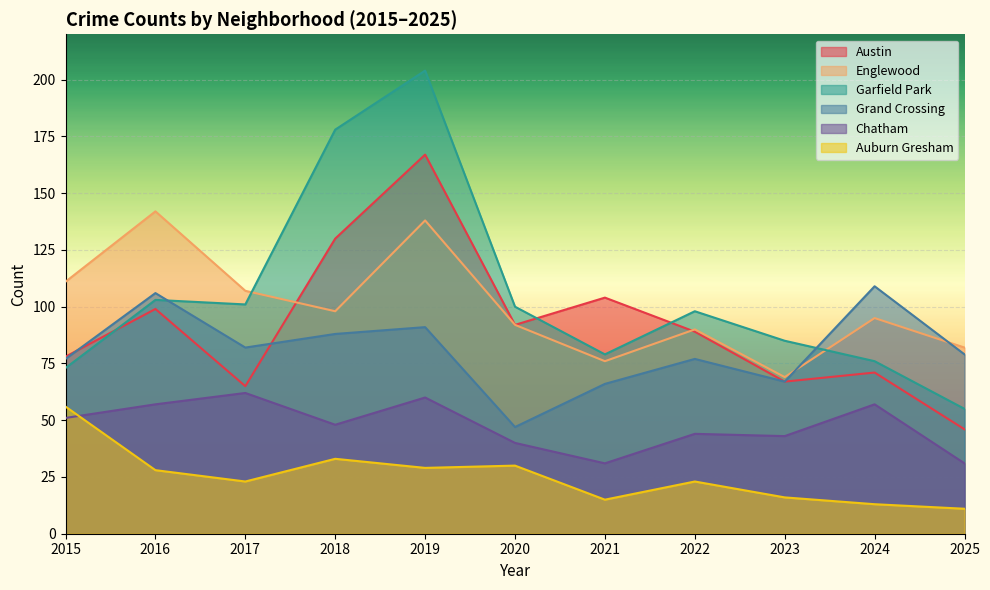

Rank the categories by Auburn Gresham value from lowest to highest.

2025, 2024, 2021, 2023, 2017, 2022, 2016, 2019, 2020, 2018, 2015